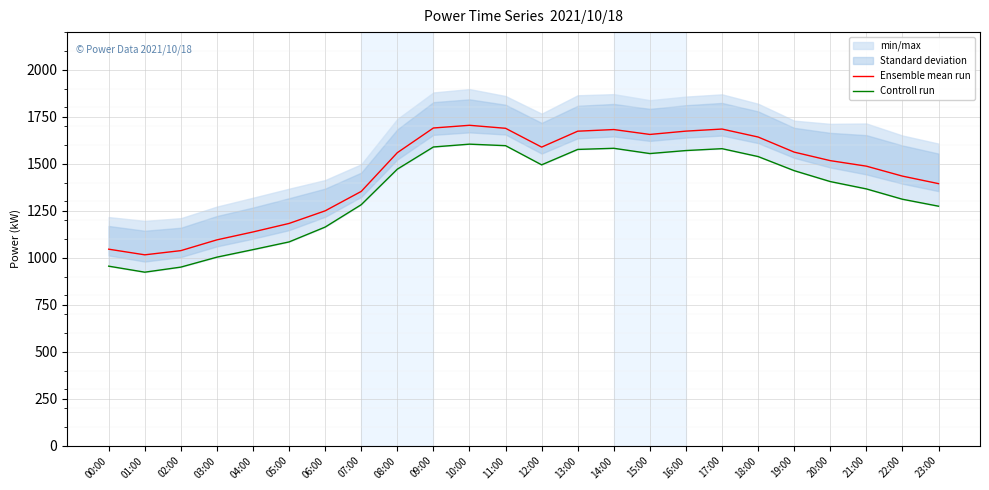

What is the maximum value for Controll run?

1604.0